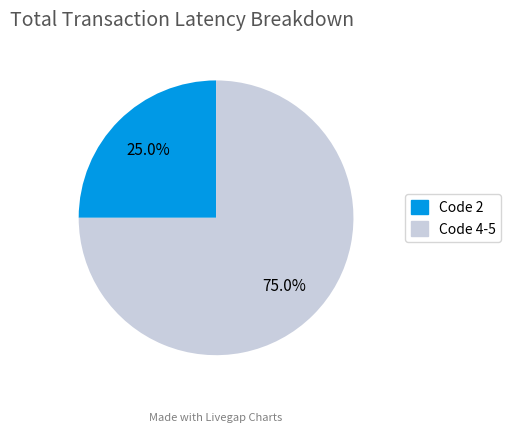

Does any single category account for the majority?

Yes